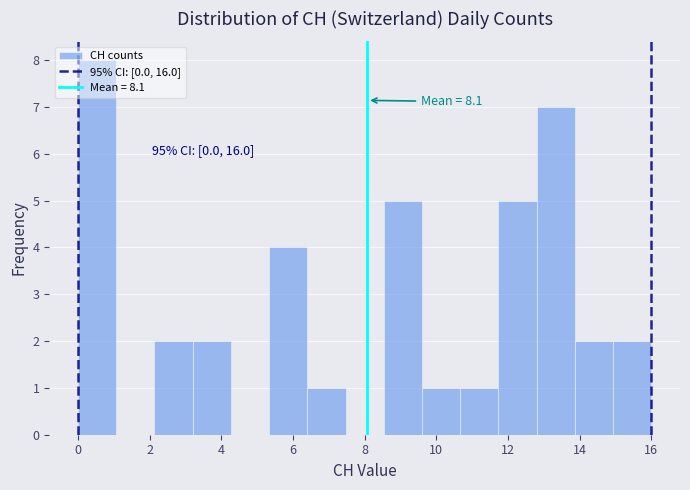

Which range on the x-axis has the tallest bar?

0.0 to 1.0